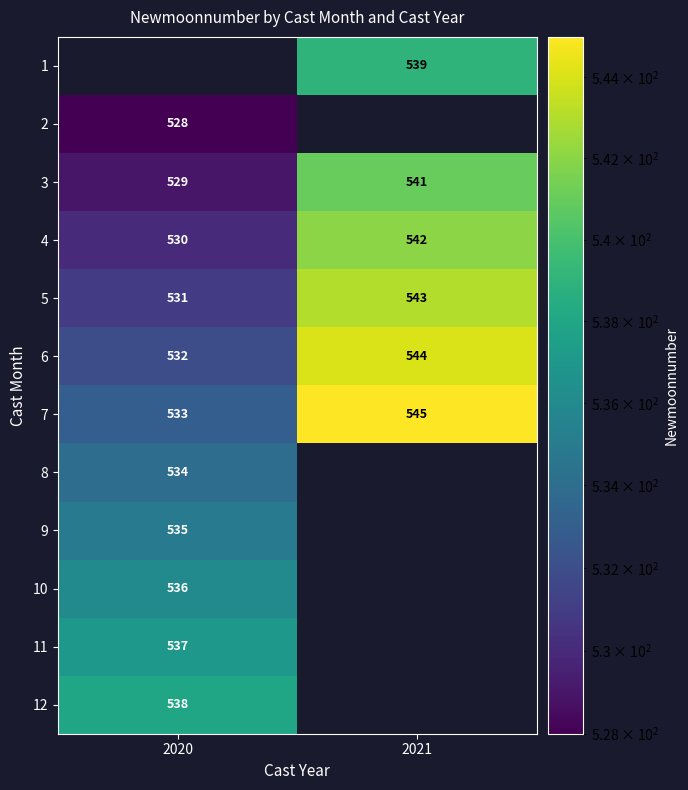

Which label corresponds to the smallest value in the chart?

2020